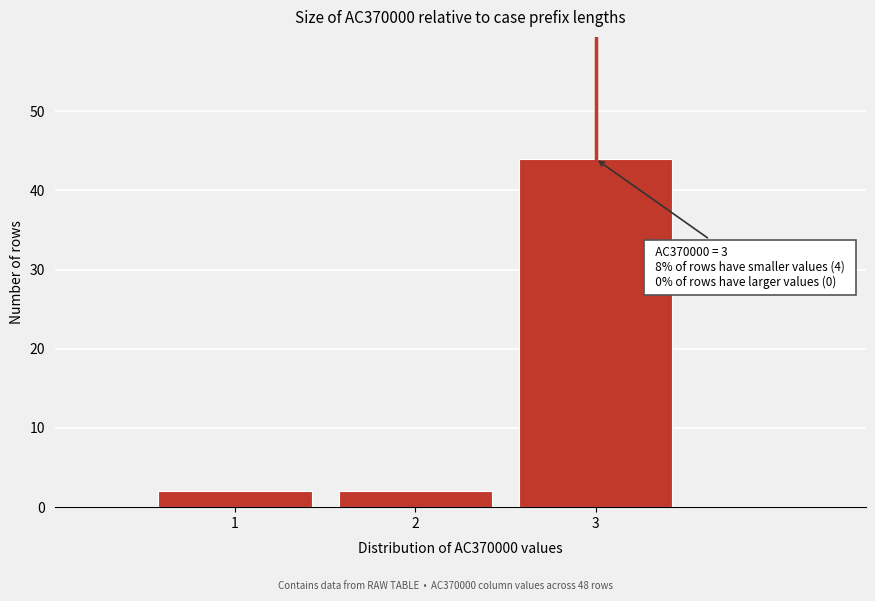

Over which range of the x-axis is the bar tallest?

2.5 to 3.5